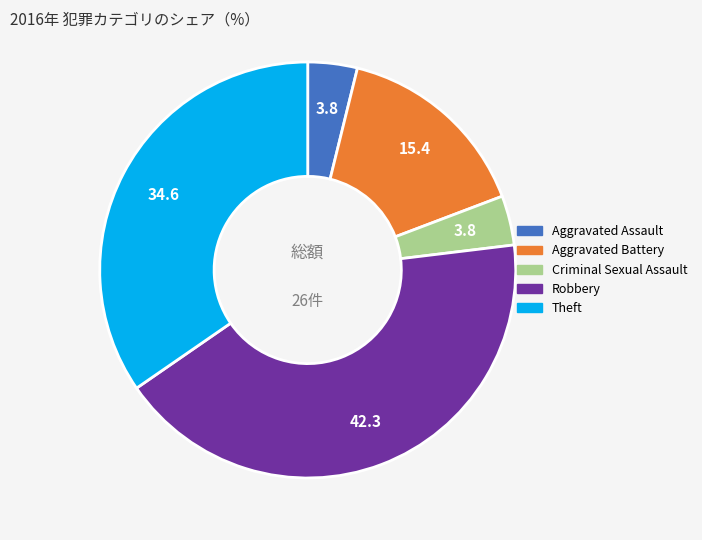

Combined, do Robbery and Aggravated Assault account for over 50%?

No